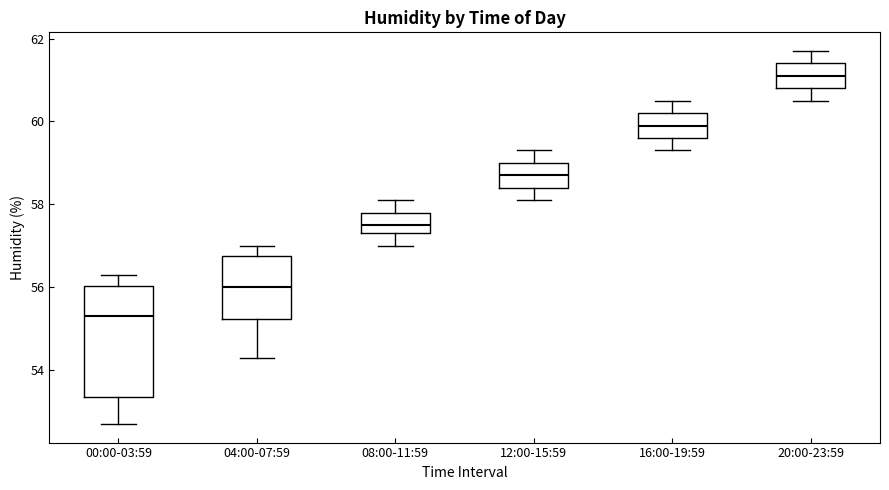

Reading left to right, transcribe this box plot: for each box, give where its median line is, the range the box spans, and where its two whiskers end, as read against the y-axis. The values are not printed on the chart, so give them approximately, as read against the axis.

00:00-03:59: median 55.4, box 53.4 to 56.0, whiskers 52.8 to 56.4
04:00-07:59: median 56.0, box 55.2 to 56.8, whiskers 54.4 to 57.0
08:00-11:59: median 57.6, box 57.4 to 57.8, whiskers 57.0 to 58.2
12:00-15:59: median 58.8, box 58.4 to 59.0, whiskers 58.2 to 59.4
16:00-19:59: median 60.0, box 59.6 to 60.2, whiskers 59.4 to 60.6
20:00-23:59: median 61.2, box 60.8 to 61.4, whiskers 60.6 to 61.8